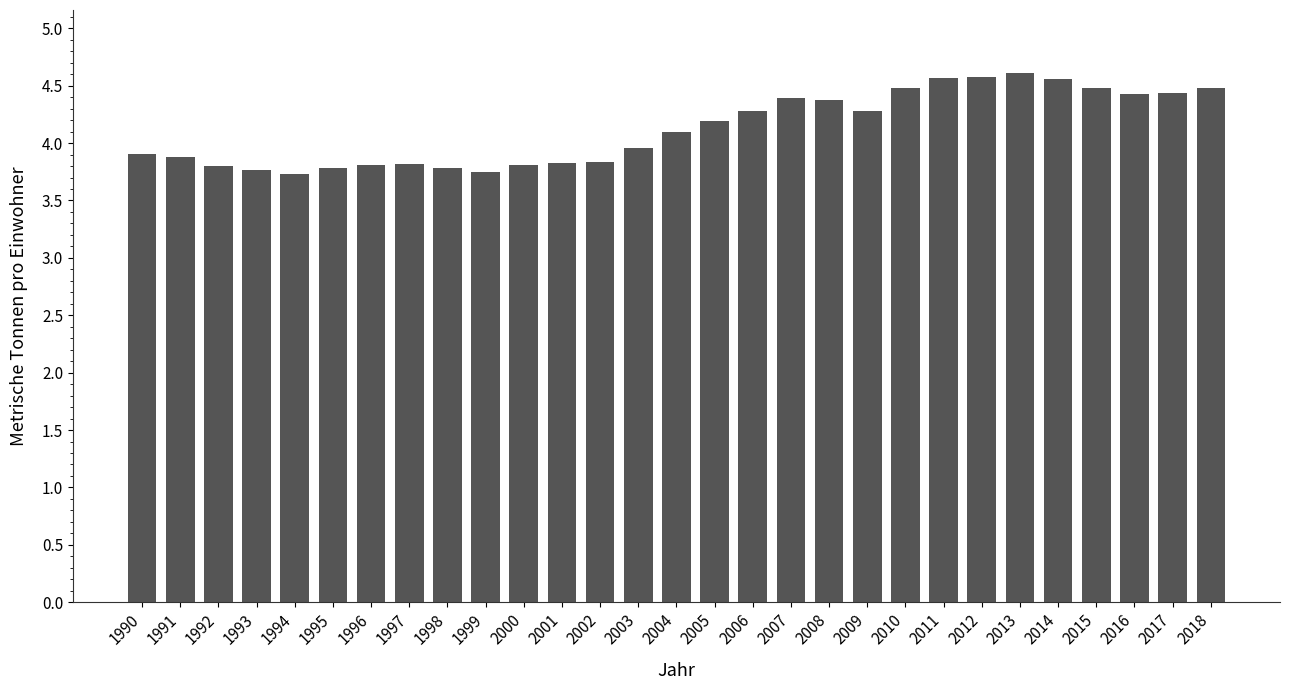

What is the difference between the maximum and minimum values?

0.9